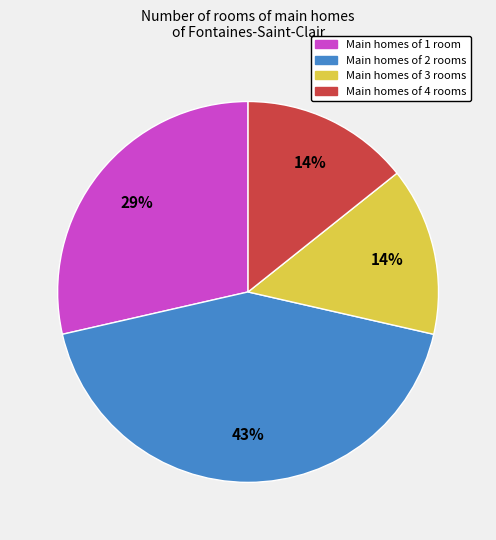

To the nearest percent, what is the difference between the largest and smallest slice percentages?

29%